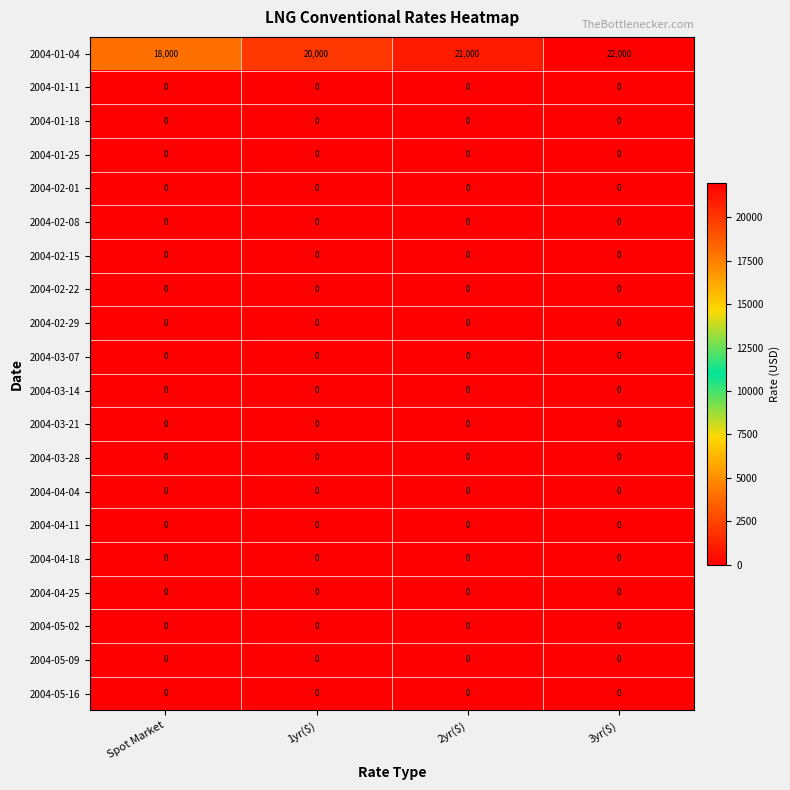

True or false: 2004-02-29 has a value of 0 at Spot Market.

True